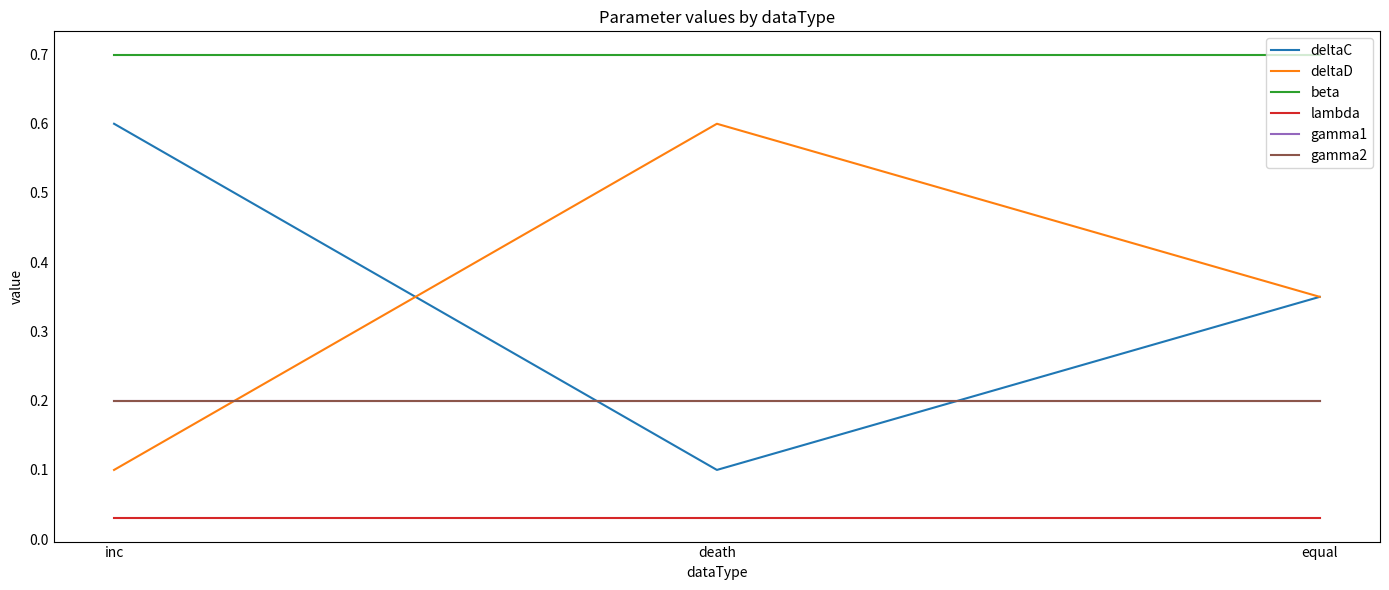

How many lines are shown in the chart?

6